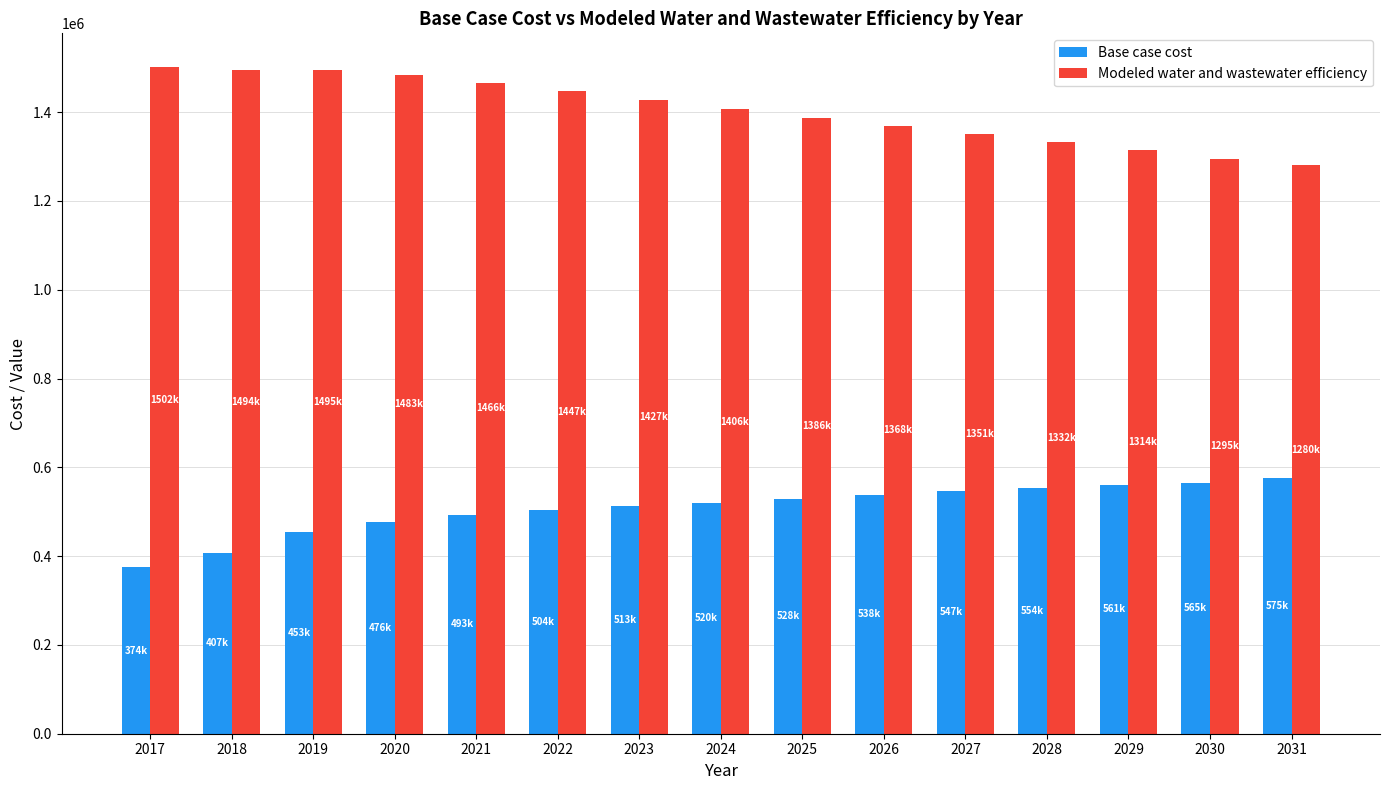

True or false: Modeled water and wastewater efficiency has a value of 368296.7 at 2026.

False